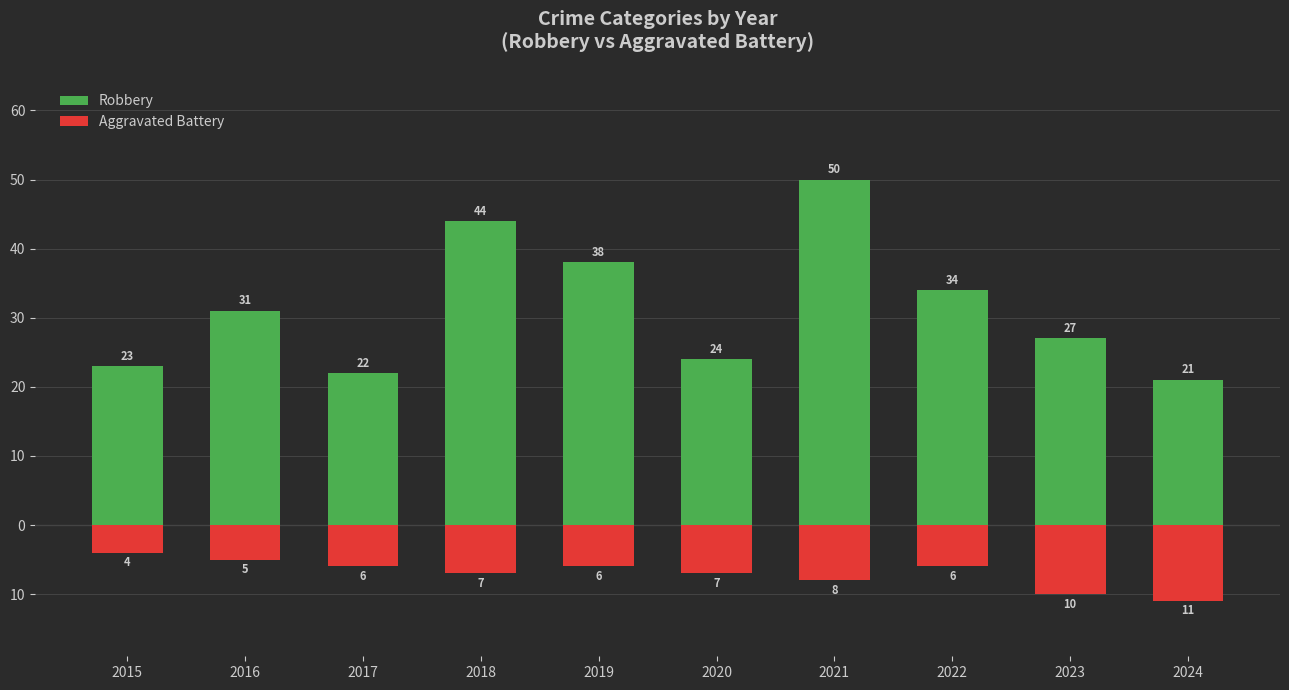

At which category does the chart reach its peak across all series?

2021